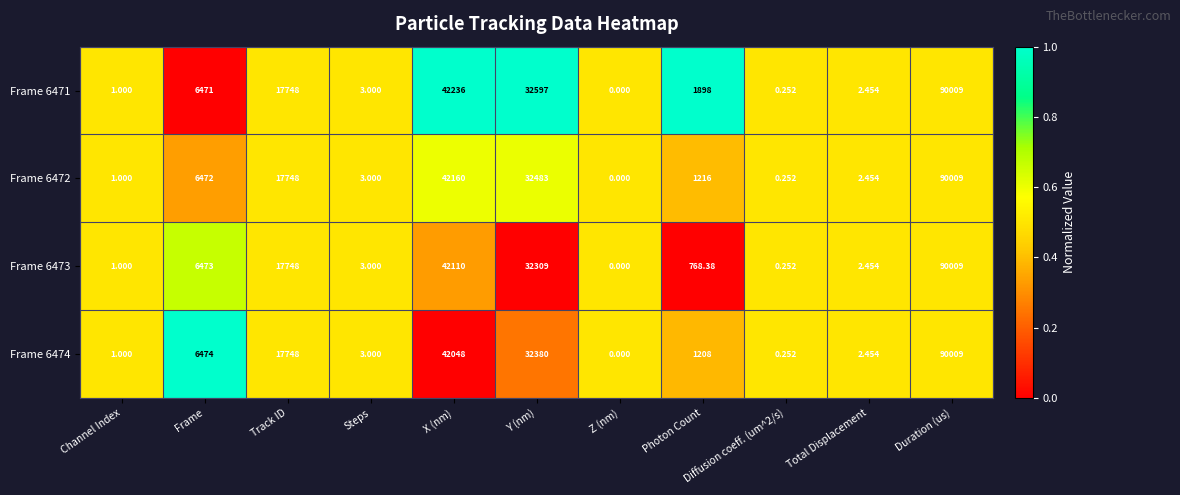

Is the value of Frame 6472 at X (nm) greater than the value of Frame 6473 at Photon Count?

Yes